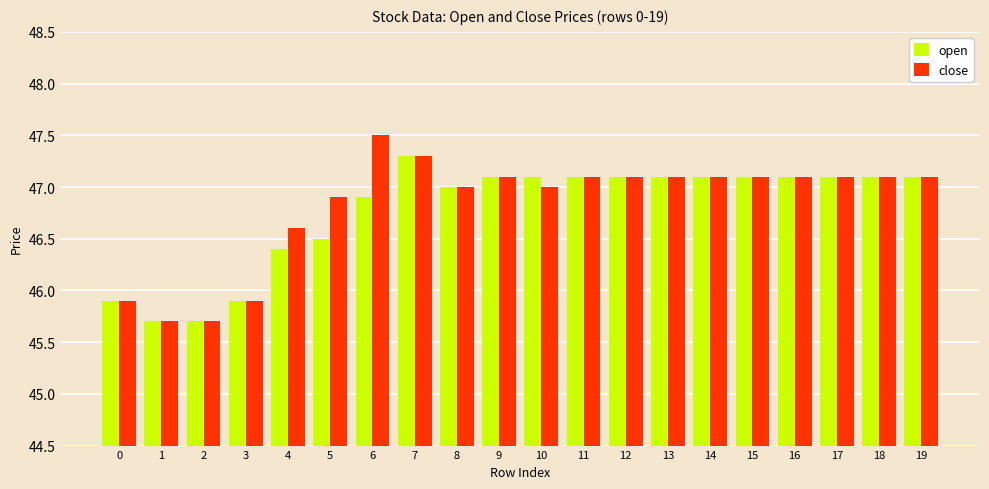

At which category is the sum across all series the highest?

7